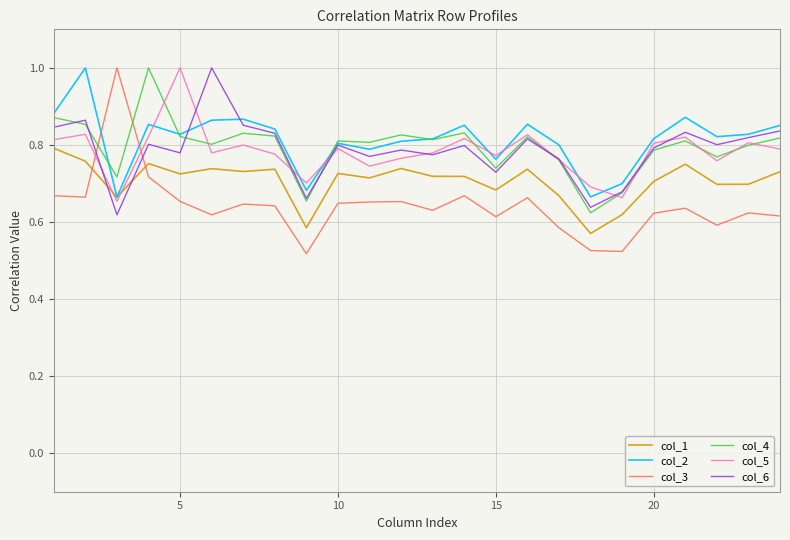

Which series has the largest range (max minus min)?

col_3